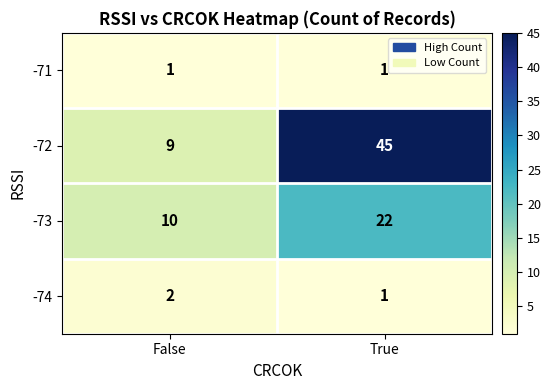

The -73 series shows 15 at False. True or false?

False